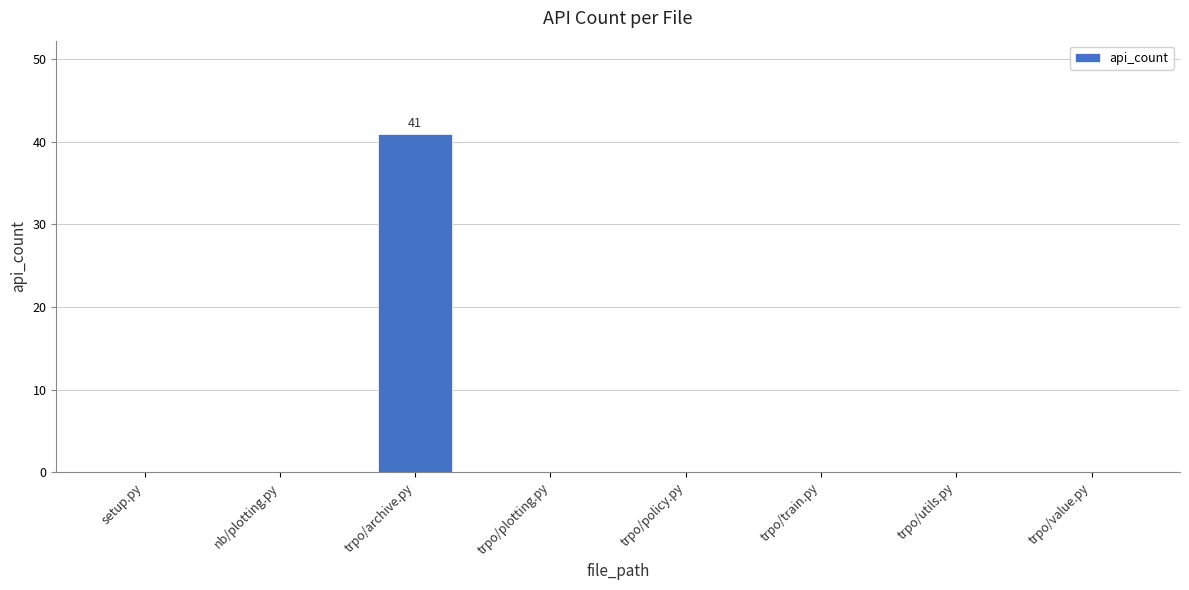

Which label corresponds to the largest value in the chart?

trpo/archive.py